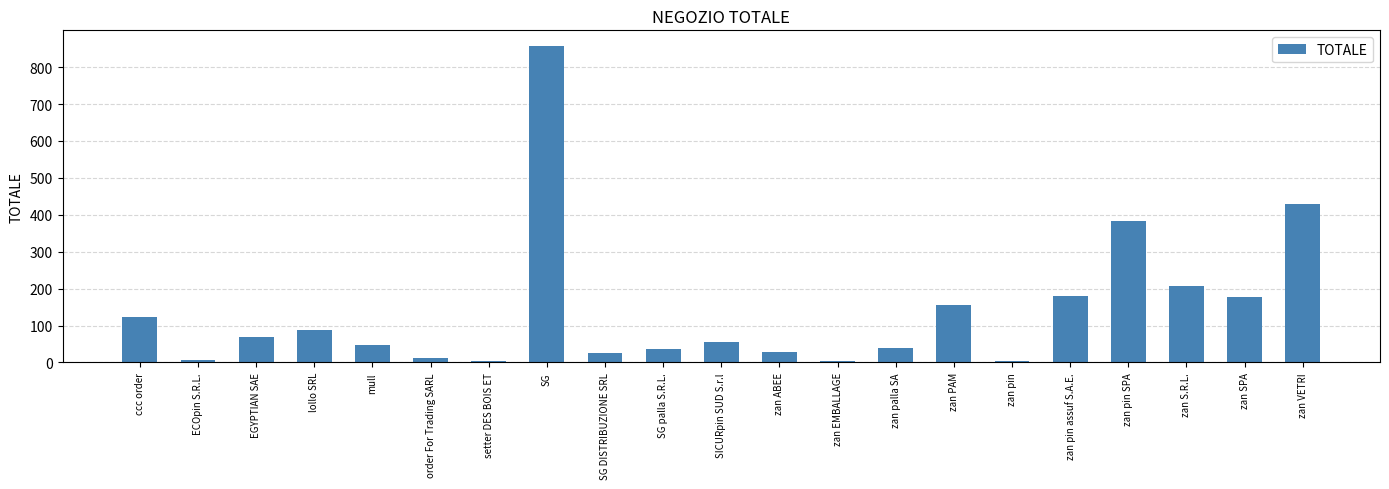

What is the ratio of the value at order For Trading SARL to the value at zan S.R.L.?

0.1